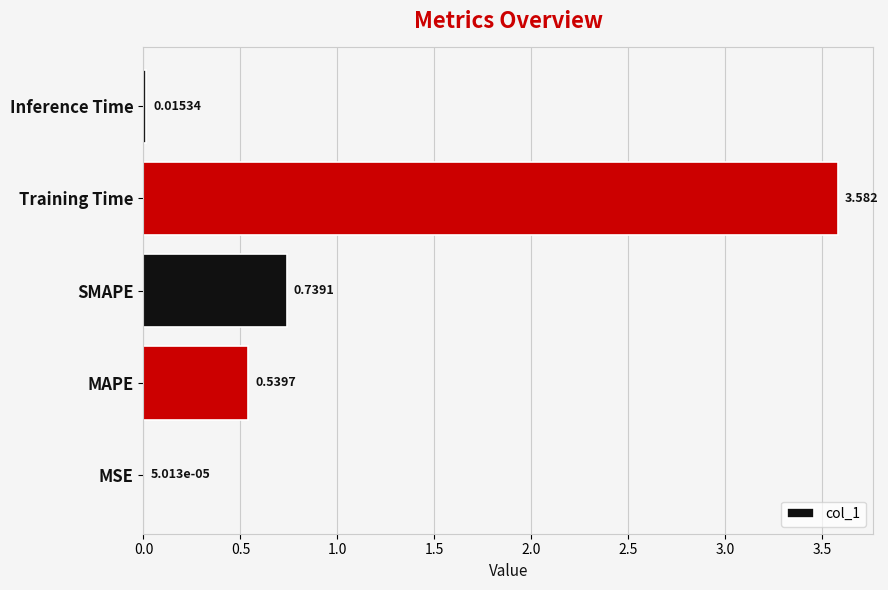

Which label corresponds to the largest value in the chart?

Training Time